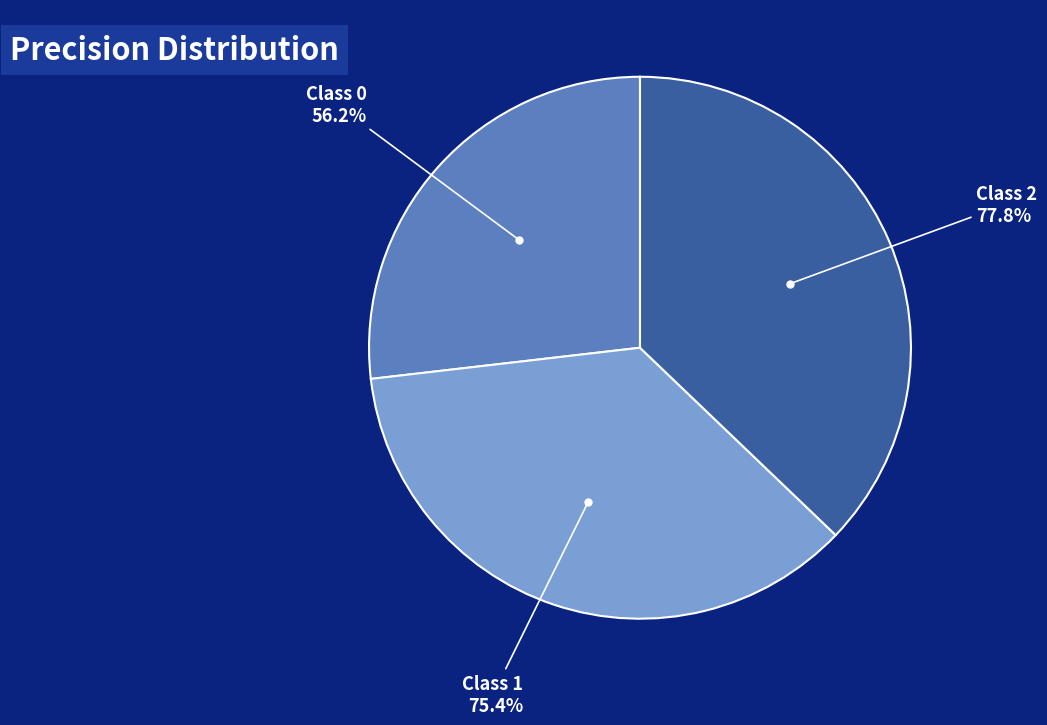

Does 2 represent more than half of the total?

No